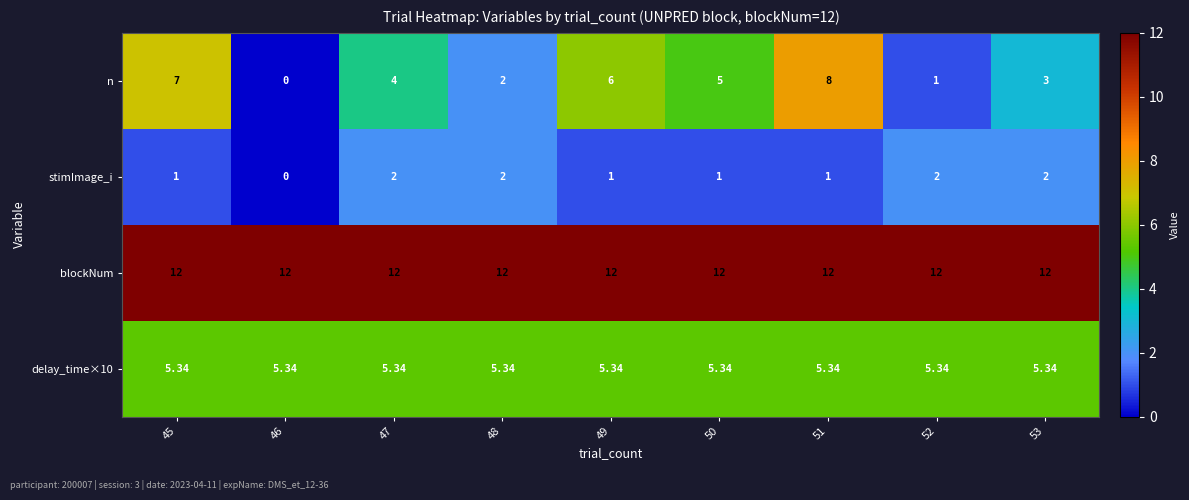

Is the value of blockNum at 51 greater than the value of n at 47?

Yes